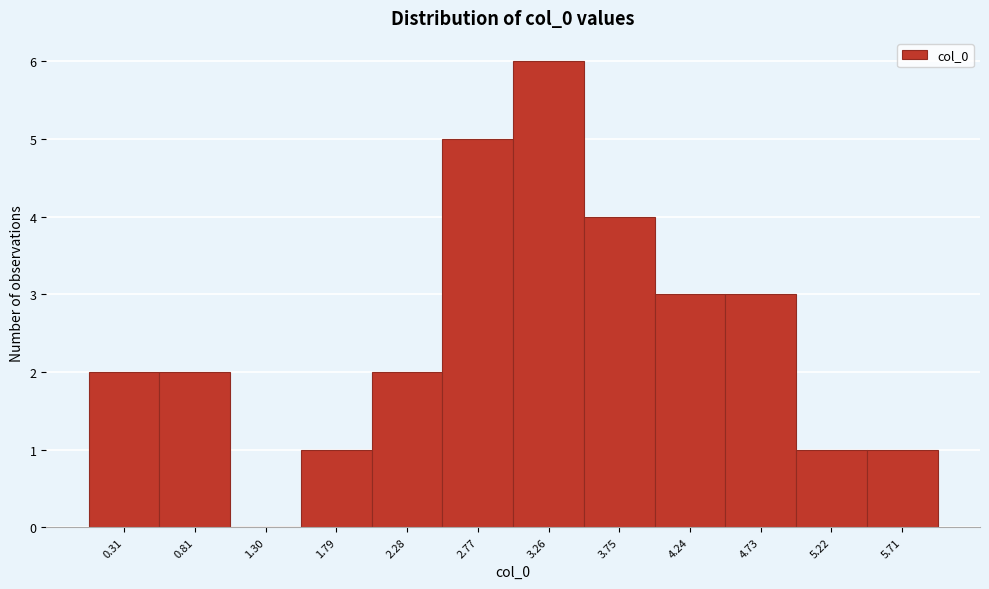

Reading left to right, what are all the values shown in this chart?

0.31=2	0.81=2	1.30=0	1.79=1	2.28=2	2.77=5	3.26=6	3.75=4	4.24=3	4.73=3	5.22=1	5.71=1